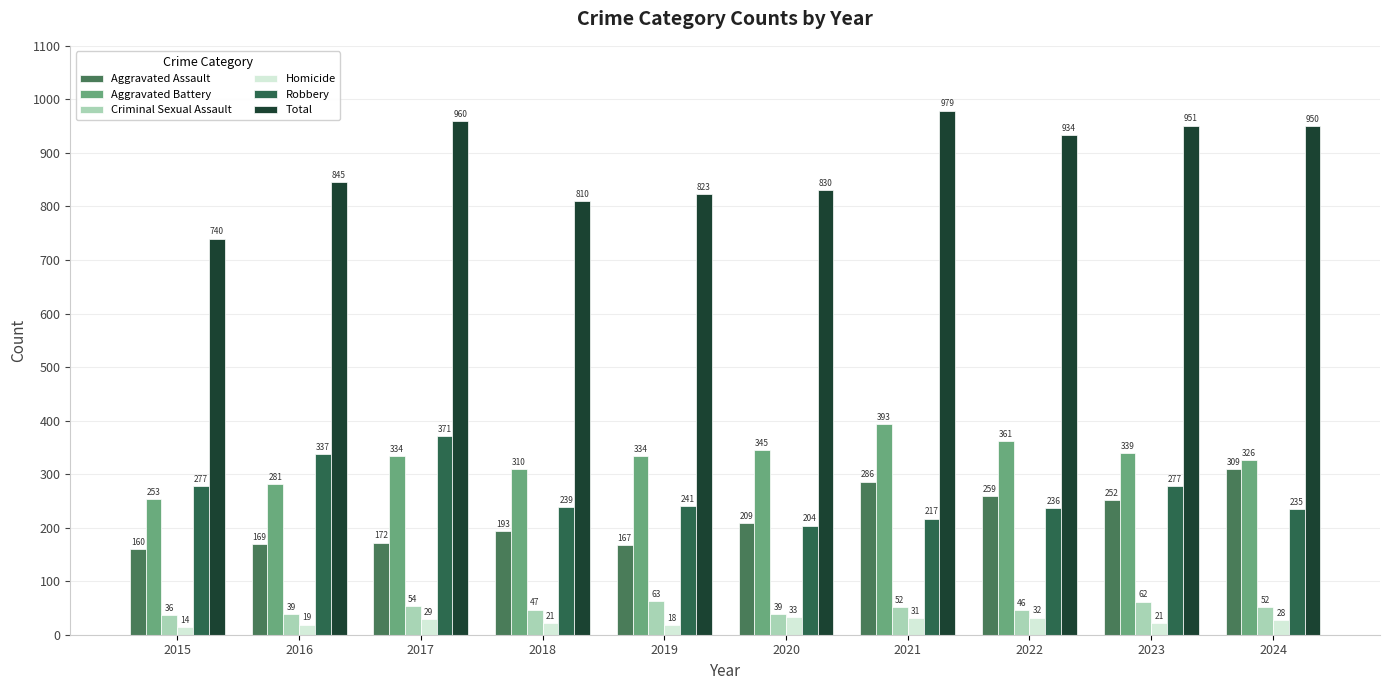

How many categories are shown in the chart?

10